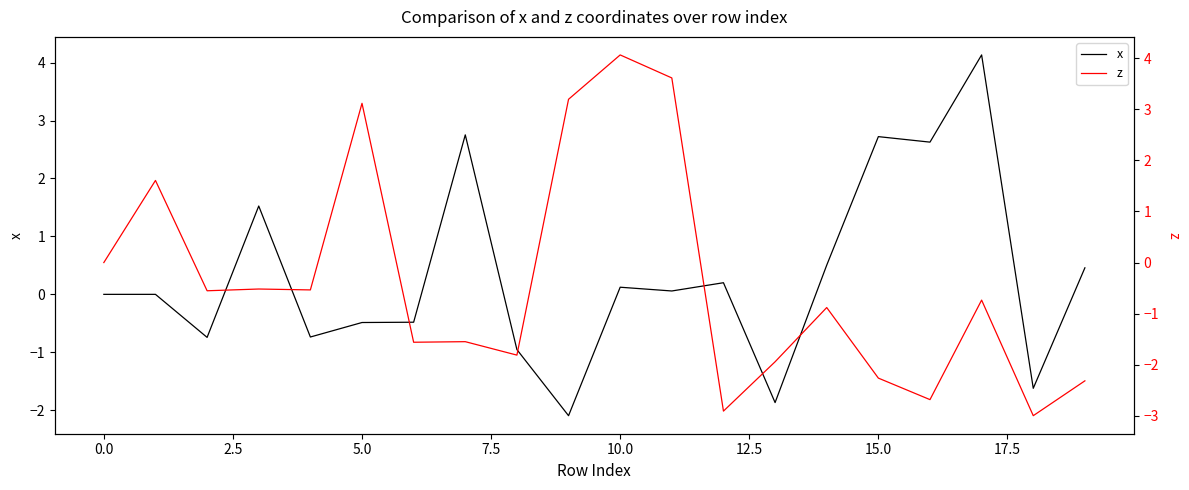

True or false: z has more than 0 interior local peaks.

True